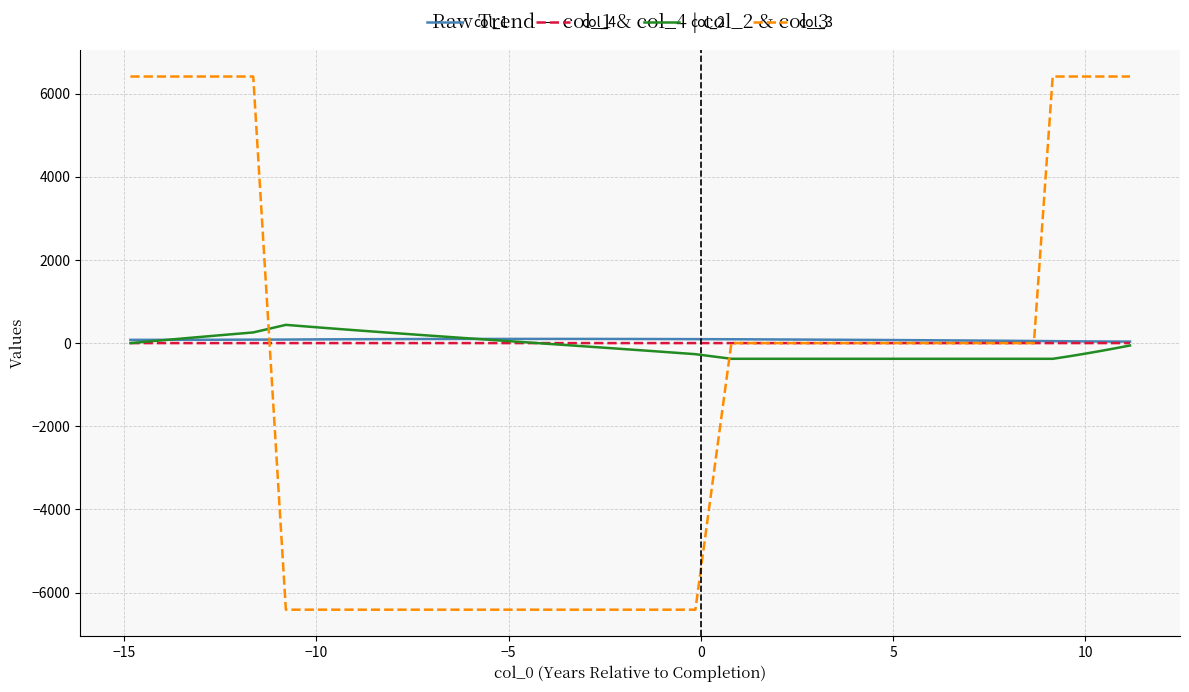

What is the greatest value displayed?

6410.6